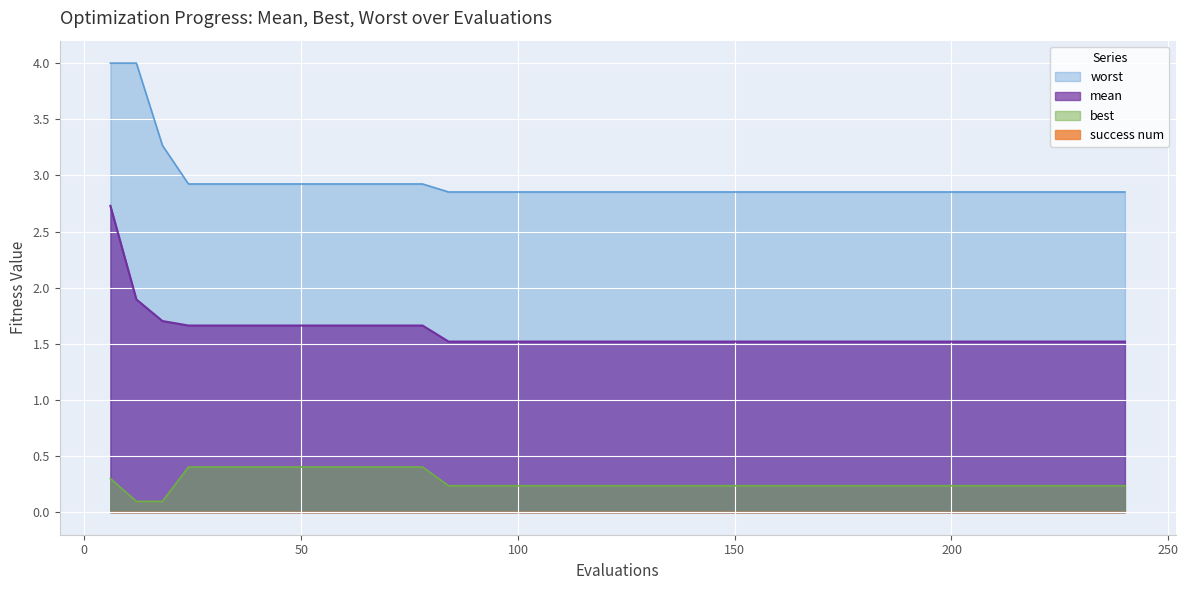

Rank the categories by mean value from highest to lowest.

6, 12, 18, 24, 30, 36, 42, 48, 54, 60, 66, 72, 78, 84, 90, 96, 102, 108, 114, 120, 126, 132, 138, 144, 150, 156, 162, 168, 174, 180, 186, 192, 198, 204, 210, 216, 222, 228, 234, 240